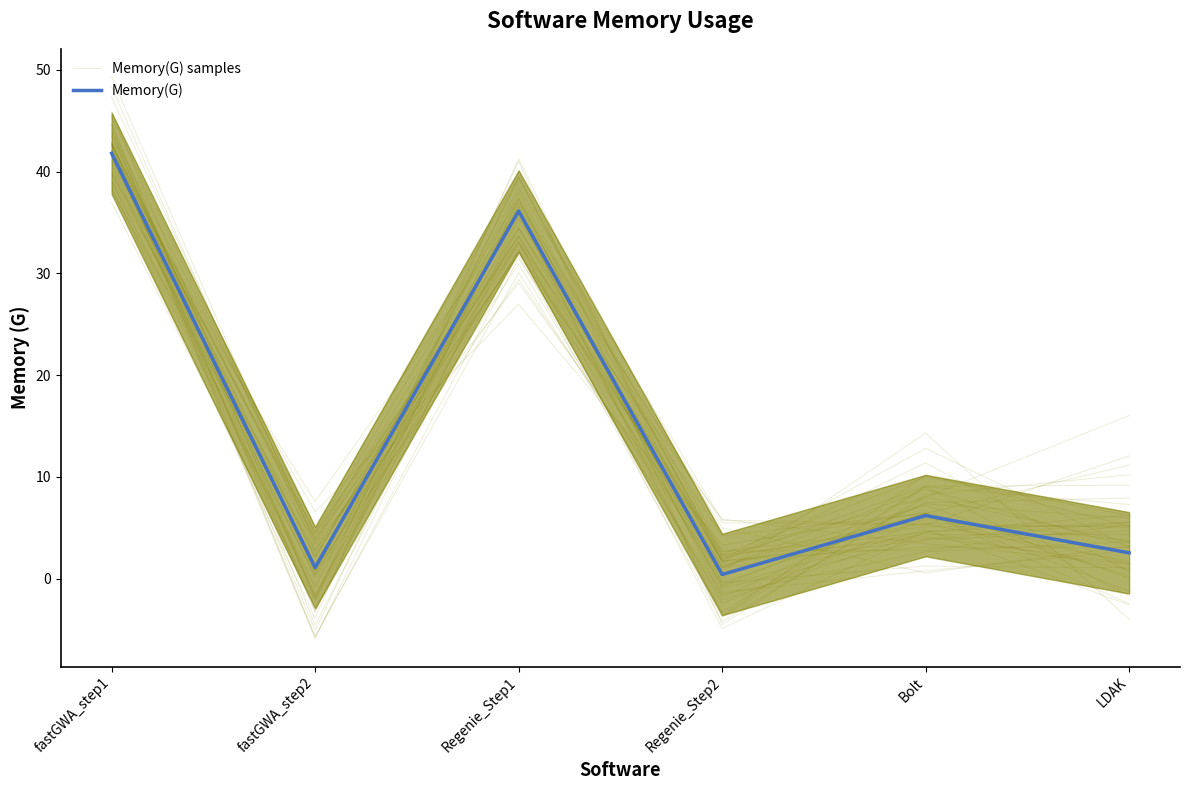

What position from the right is Regenie_Step2?

3